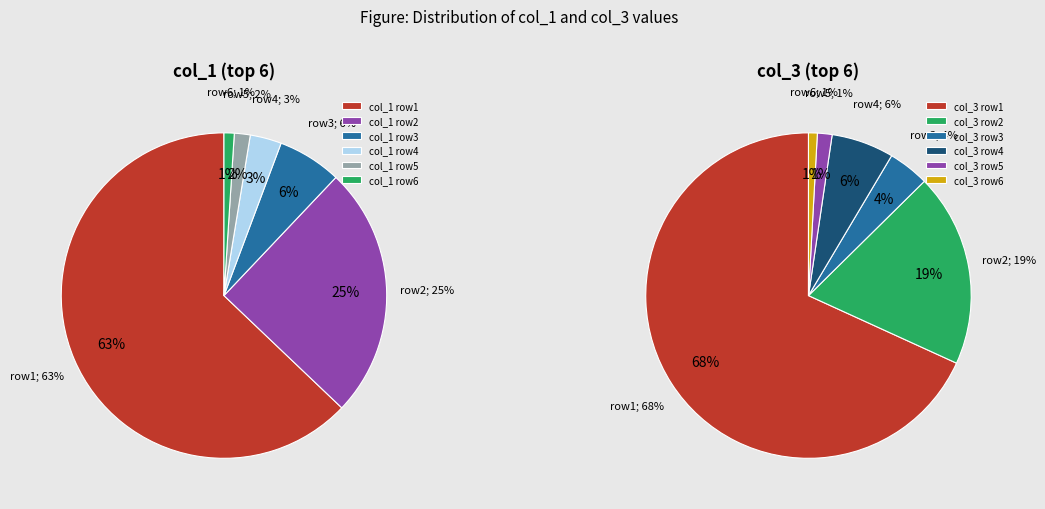

Which category has the biggest portion of the pie?

Row 1